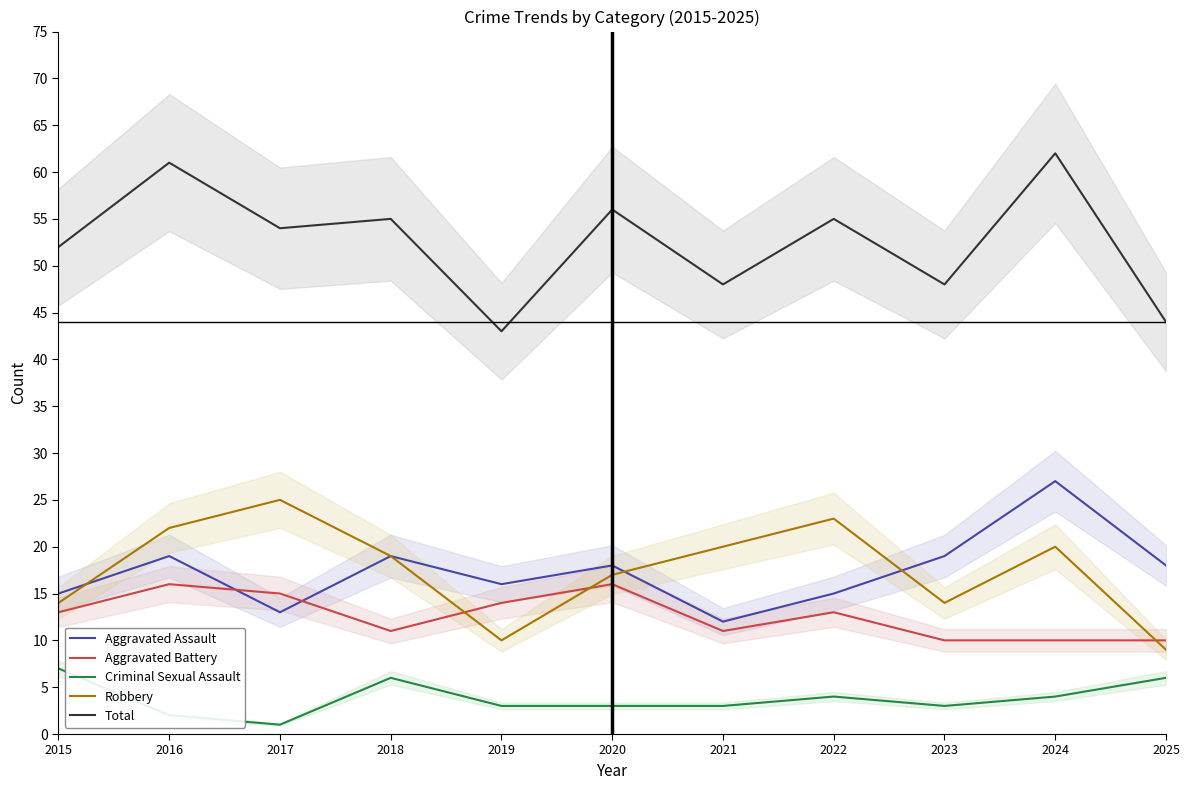

Reading left to right, transcribe all the data shown in this chart.

Aggravated Assault: 15	19	13	19	16	18	12	15	19	27	18
Aggravated Battery: 13	16	15	11	14	16	11	13	10	10	10
Criminal Sexual Assault: 7	2	1	6	3	3	3	4	3	4	6
Robbery: 14	22	25	19	10	17	20	23	14	20	9
Total: 52	61	54	55	43	56	48	55	48	62	44